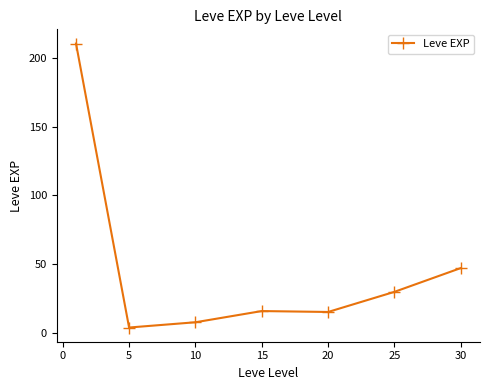

What is the greatest value displayed?

210.7